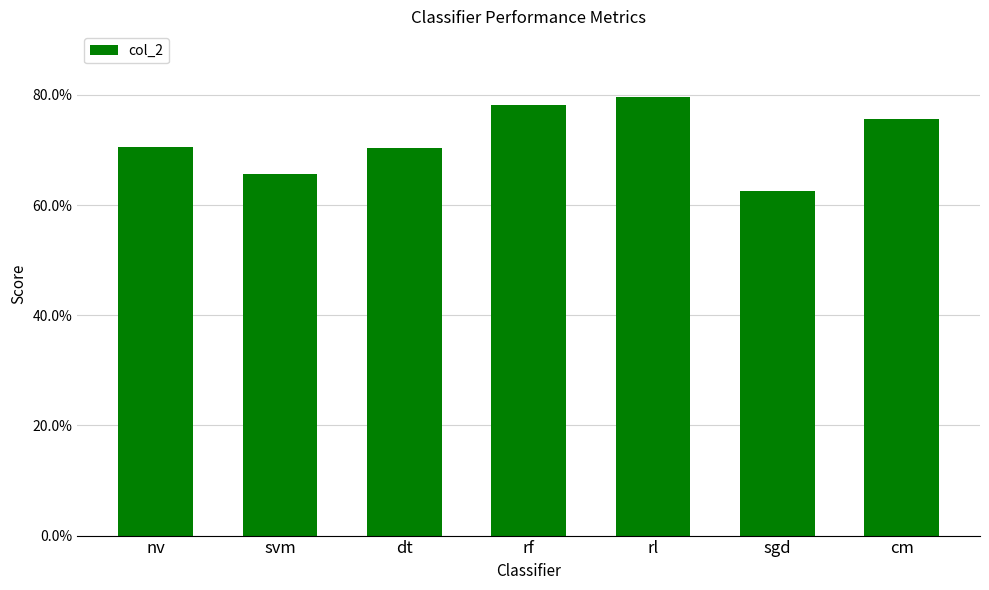

Rank the categories by value from highest to lowest.

rl, rf, cm, nv, dt, svm, sgd